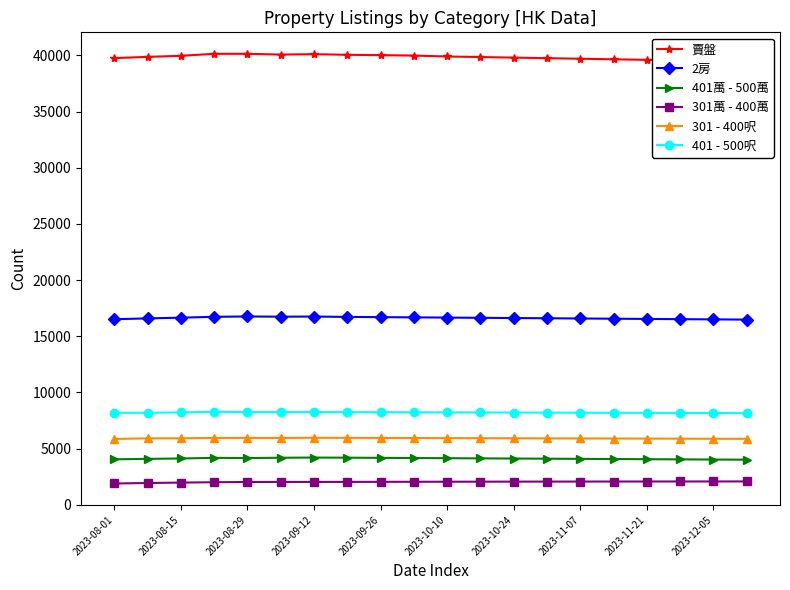

How many values in the 301 - 400呎 series are below 5918?

9